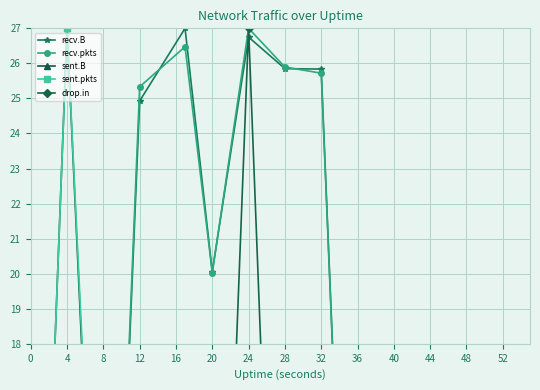

What is the value of the recv.pkts point at the 10th from the left?

0.5